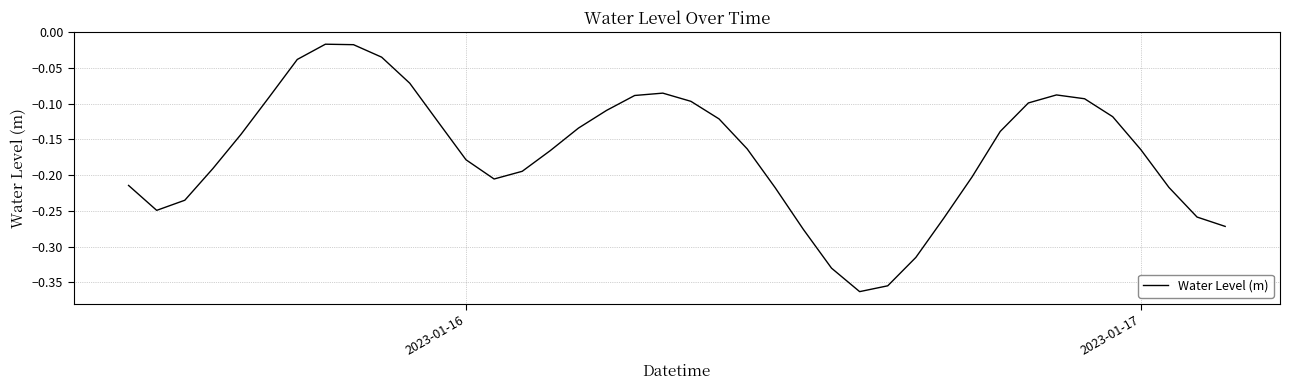

How many lines are shown in the chart?

1